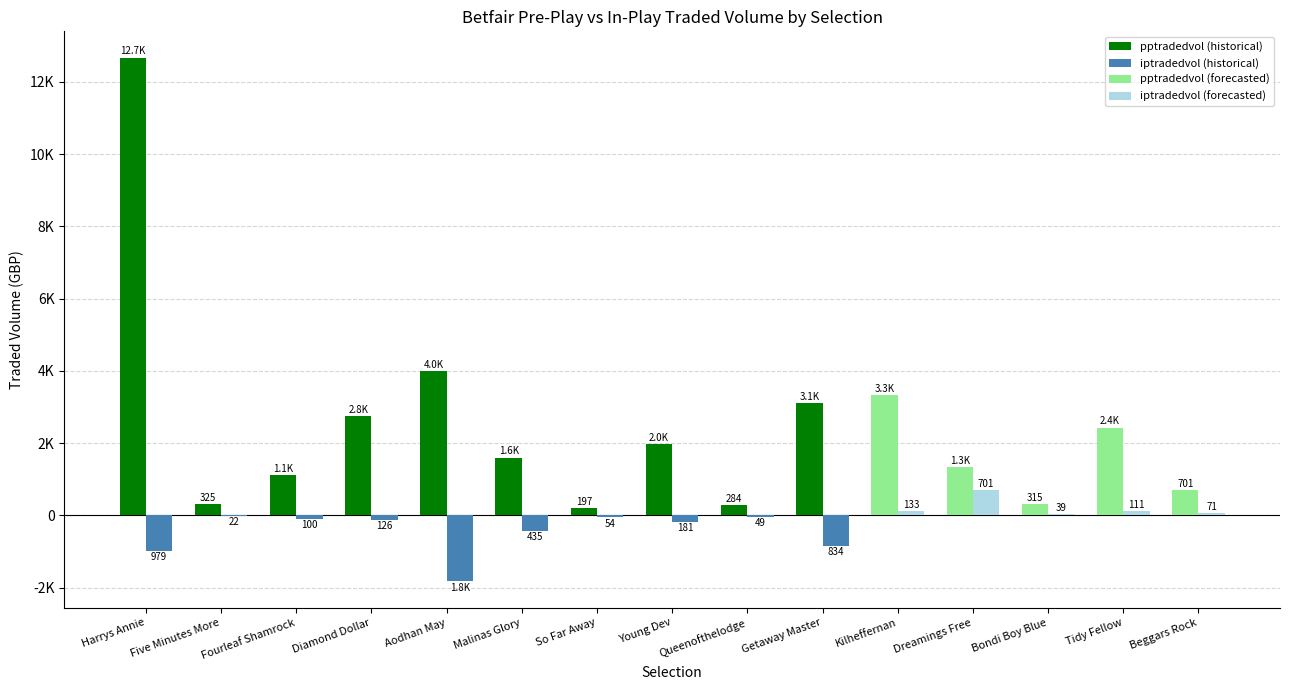

How many values in the iptradedvol series are below -125?

6